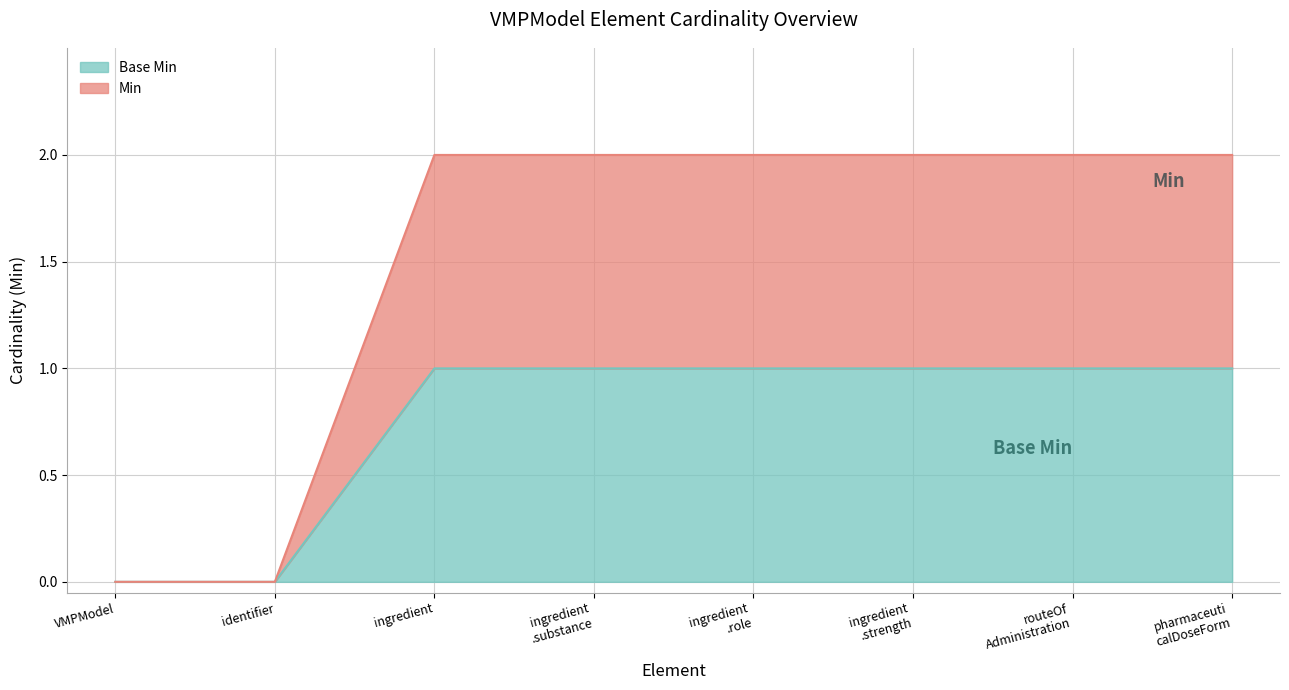

Which series has the widest spread of values?

Base Min